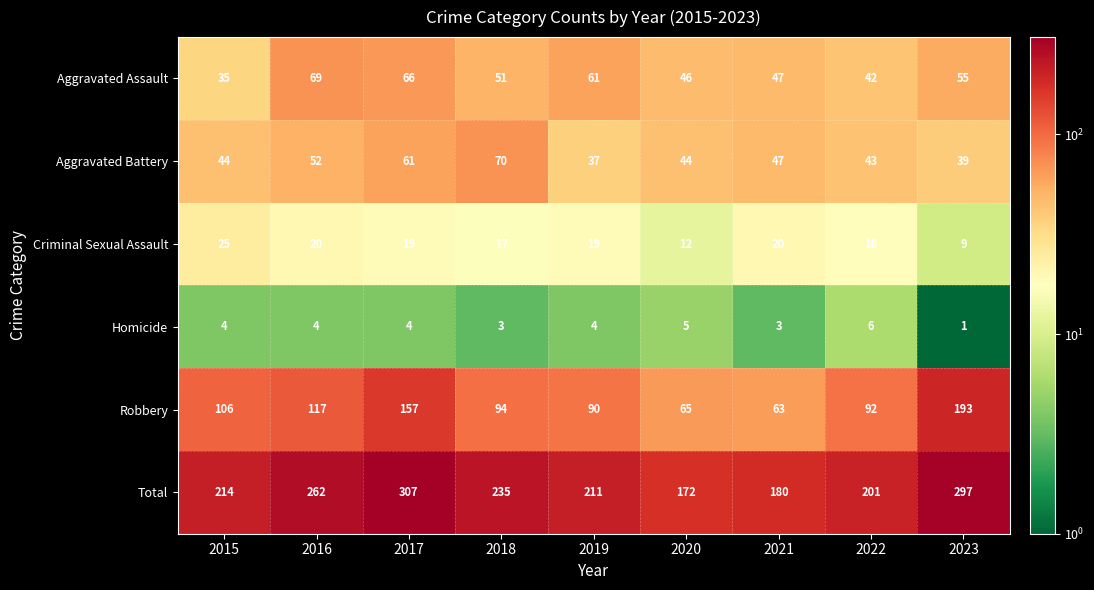

List the series in order of their peak value, lowest first.

Homicide, Criminal Sexual Assault, Aggravated Assault, Aggravated Battery, Robbery, Total